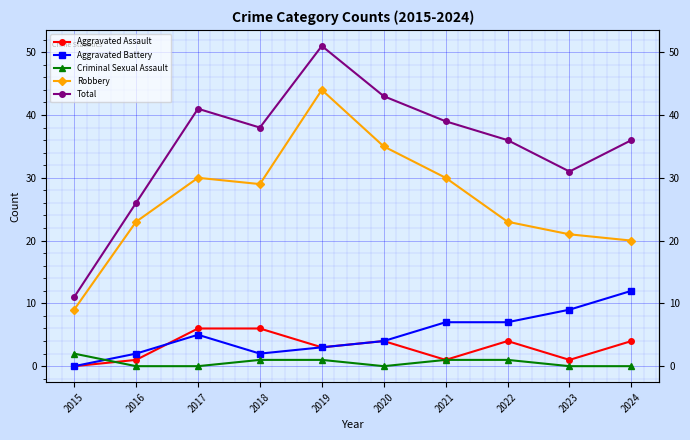

Which series has the largest total across all categories?

Total